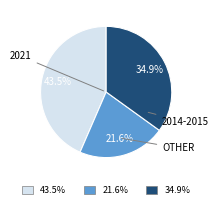

Is there a majority slice in this chart?

No